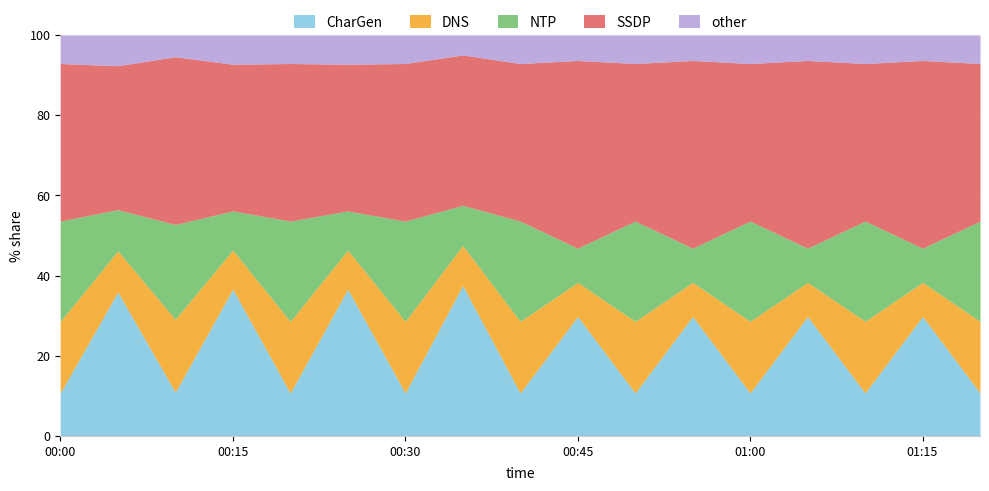

What is the minimum value for CharGen?

10.7